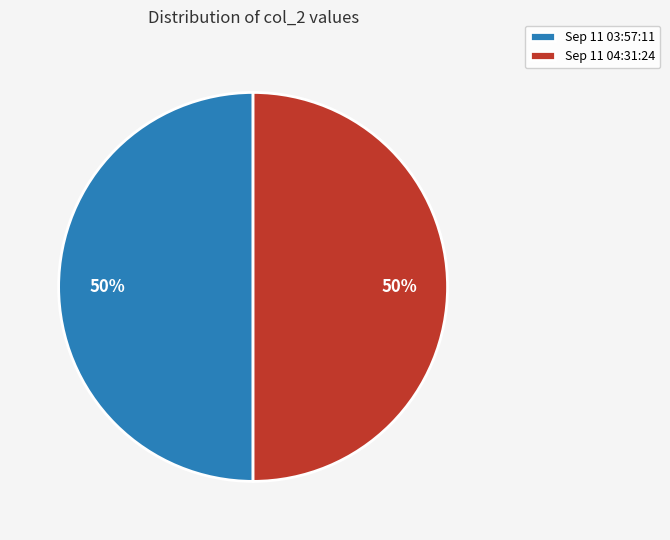

Is the sum of Sep 11 03:57:11 and Sep 11 04:31:24 greater than half?

Yes